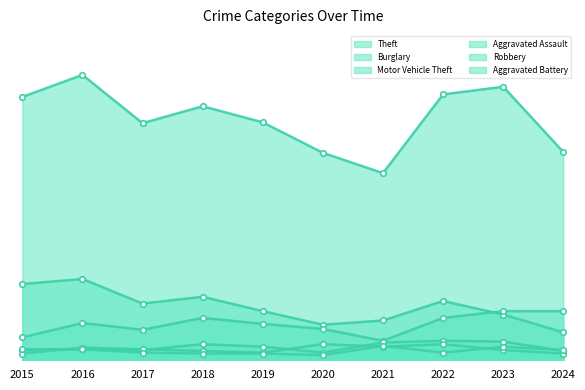

Reading right to left, list all the values displayed in this chart.

Theft: 2024=246	2023=323	2022=314	2021=221	2020=245	2019=281	2018=300	2017=280	2016=337	2015=311
Burglary: 2024=33	2023=54	2022=70	2021=47	2020=42	2019=58	2018=75	2017=67	2016=96	2015=90
Motor Vehicle Theft: 2024=58	2023=58	2022=50	2021=23	2020=37	2019=43	2018=50	2017=36	2016=44	2015=27
Aggravated Assault: 2024=11	2023=22	2022=23	2021=21	2020=9	2019=16	2018=19	2017=12	2016=13	2015=12
Robbery: 2024=8	2023=12	2022=19	2021=16	2020=19	2019=9	2018=11	2017=13	2016=15	2015=8
Aggravated Battery: 2024=12	2023=16	2022=9	2021=17	2020=6	2019=8	2018=8	2017=9	2016=13	2015=13